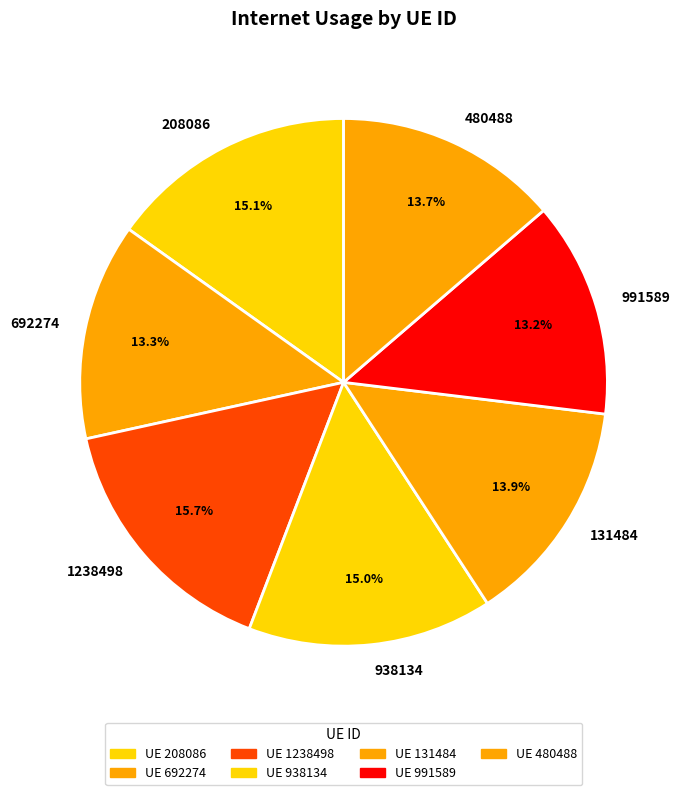

Between 938134 and 131484, which is larger?

938134